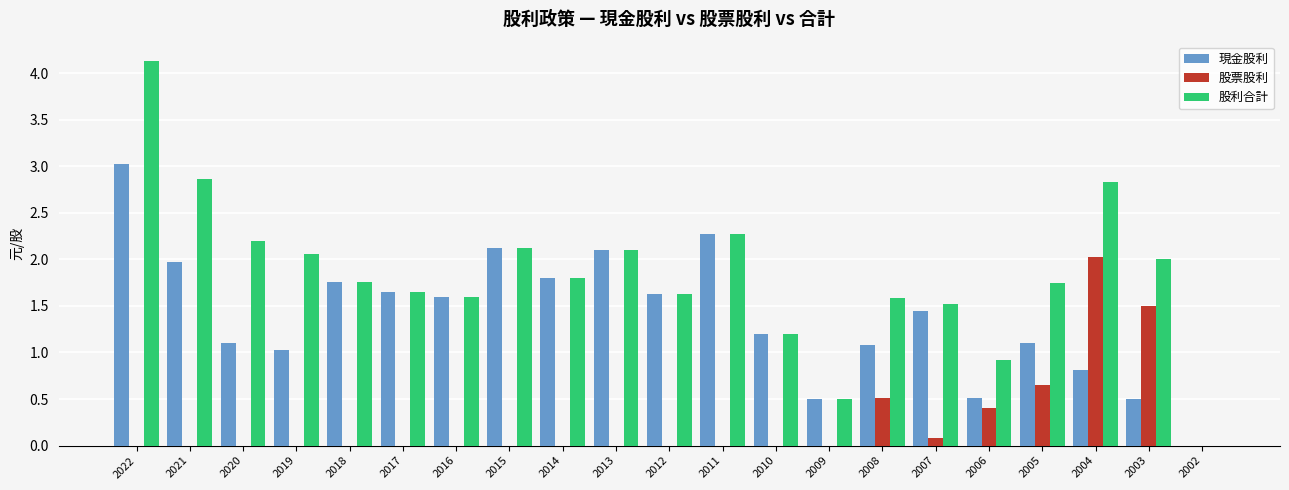

How many data points in 股利合計 are above 1?

18